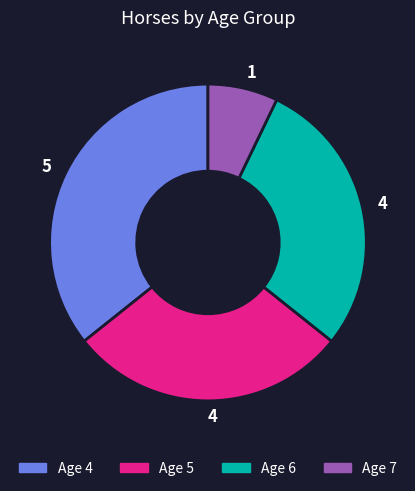

Is there a majority slice in this chart?

No